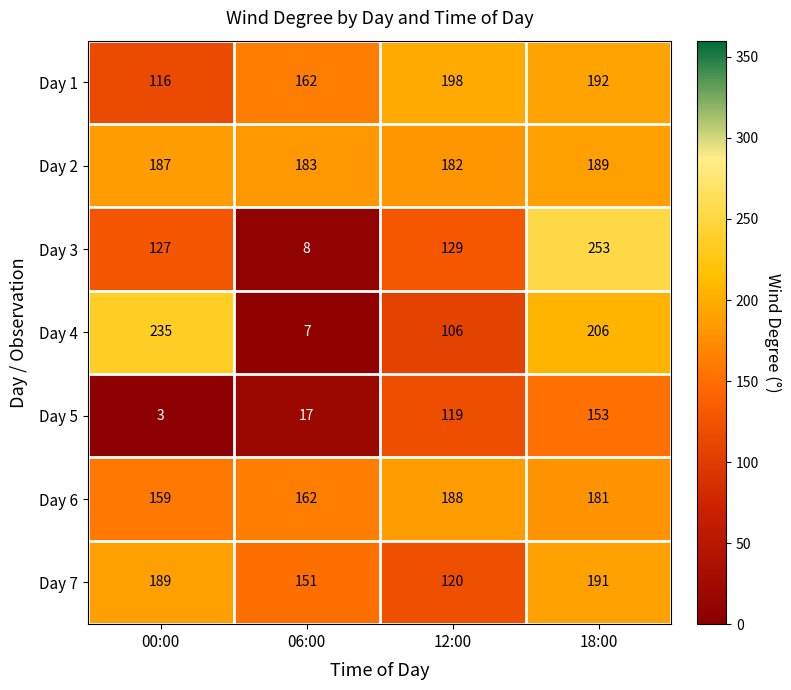

How many data points does each series have?

4